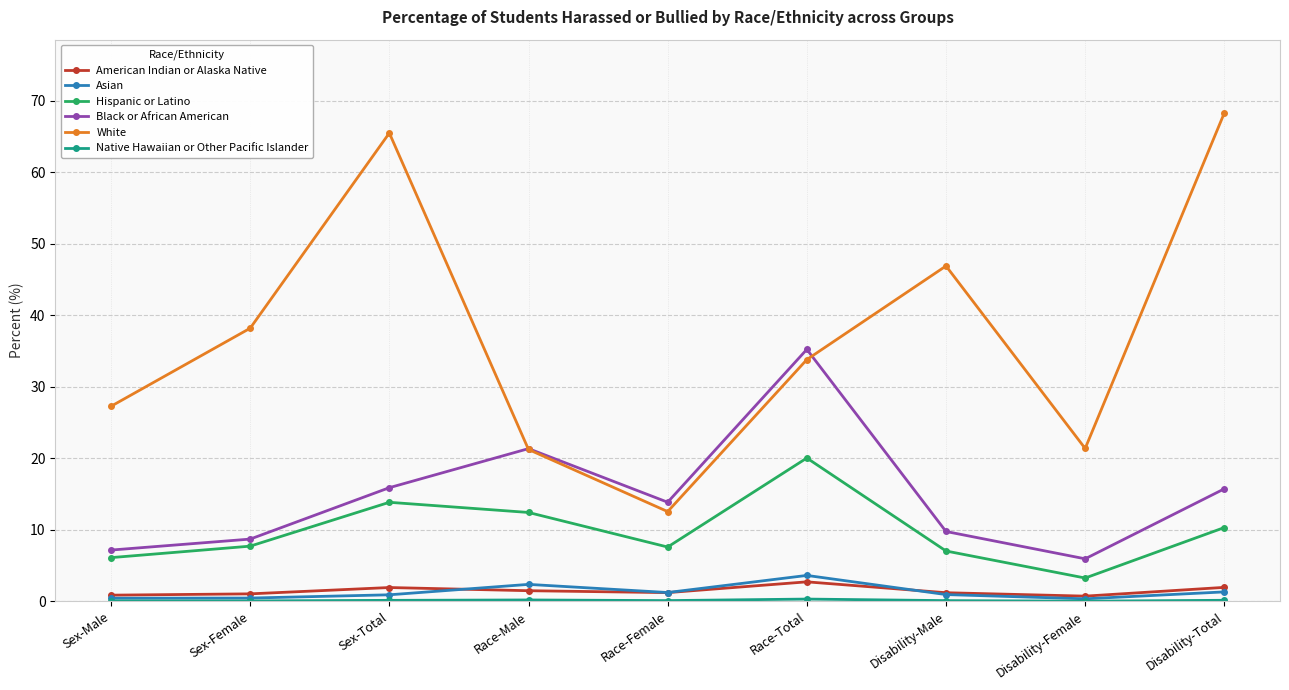

At which label does White first exceed 33?

Sex-Female